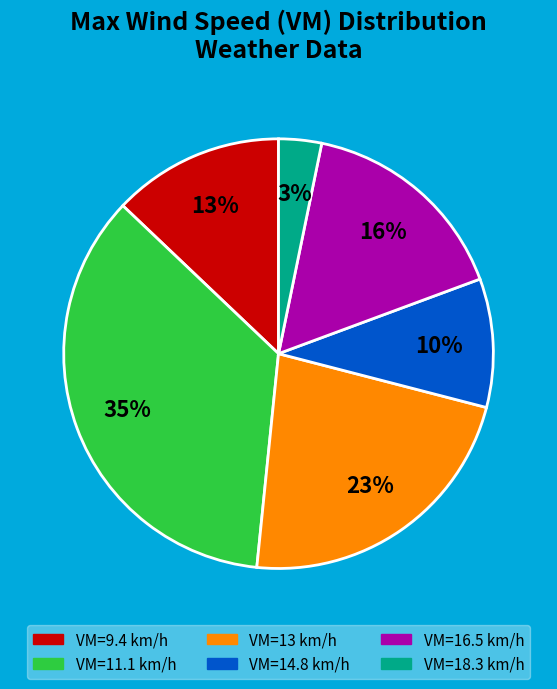

To the nearest percent, what is the difference between the largest and smallest slice percentages?

32%